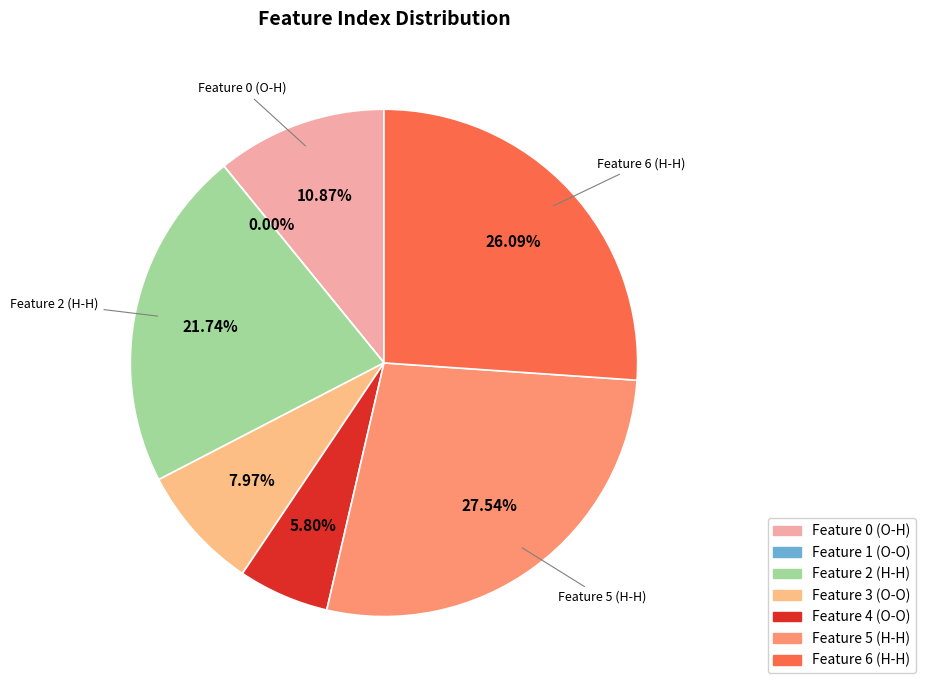

To the nearest percent, what portion does Feature 3 (O-O) represent?

8%